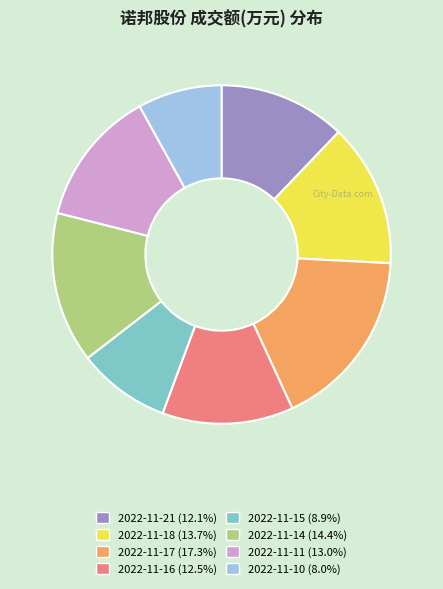

Approximately how many times larger is the value at 2022-11-10 compared to 2022-11-14?

0.6